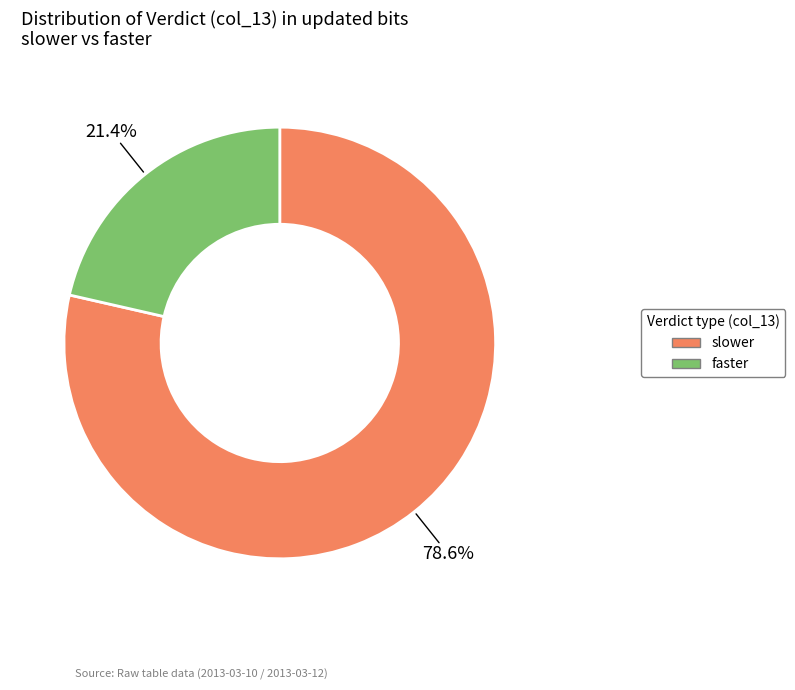

Approximately how many times larger is the value at slower compared to faster?

3.7